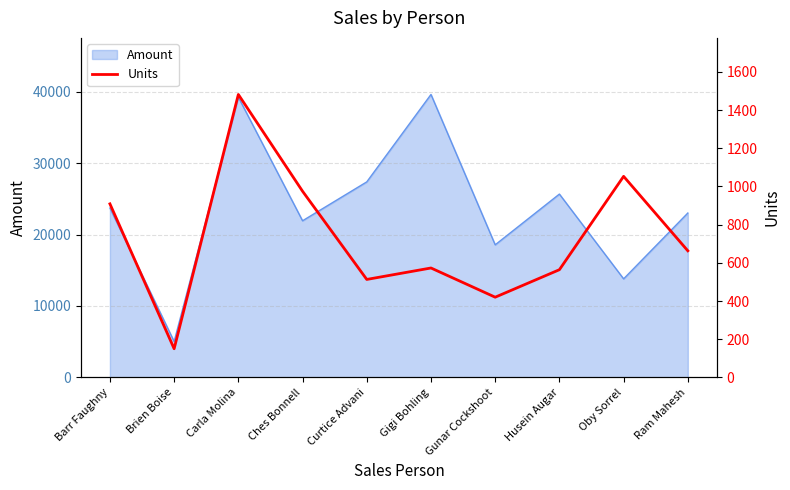

What is the sum of the values at Ram Mahesh and Barr Faughny?

1572